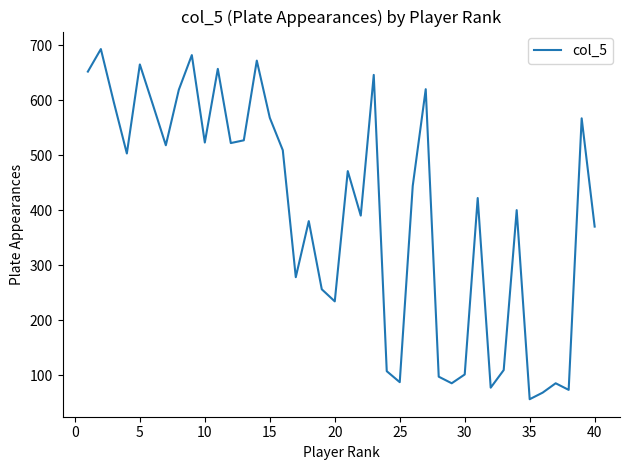

What is the greatest value displayed?

693